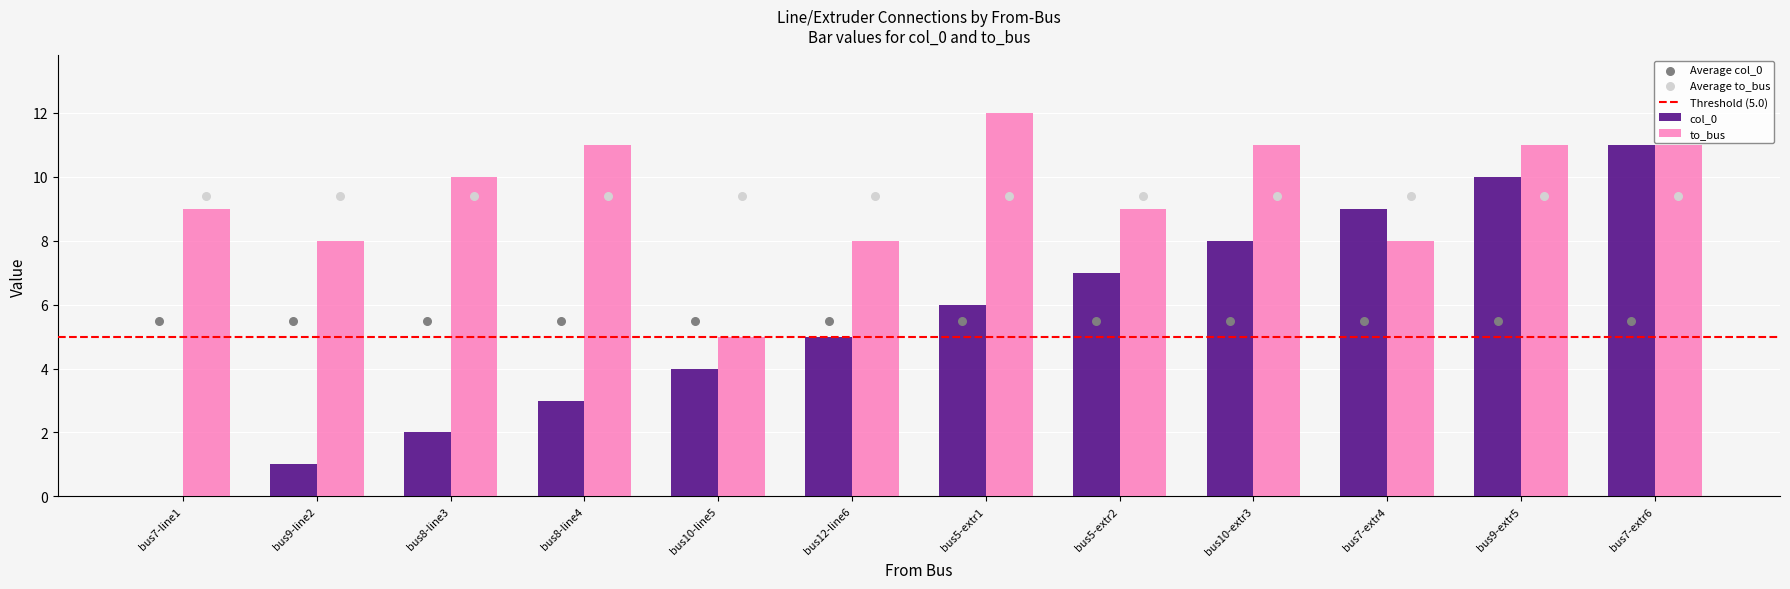

Which series reaches the minimum Y coordinate?

col_0